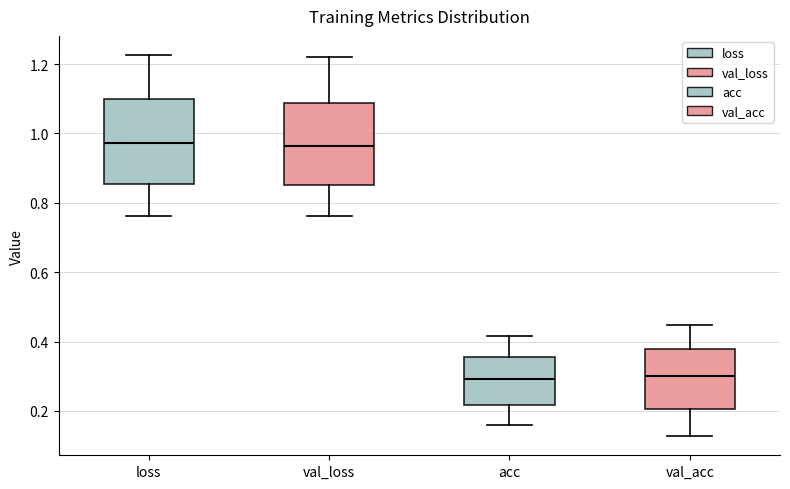

Reading left to right, read every box against the y-axis: the position of its median line, the range the box covers, and the ends of its whiskers. The values are not printed on the chart, so give them approximately, as read against the axis.

loss: median 0.98, box 0.86 to 1.10, whiskers 0.76 to 1.22
val_loss: median 0.96, box 0.86 to 1.08, whiskers 0.76 to 1.22
acc: median 0.30, box 0.22 to 0.36, whiskers 0.16 to 0.42
val_acc: median 0.30, box 0.20 to 0.38, whiskers 0.12 to 0.44